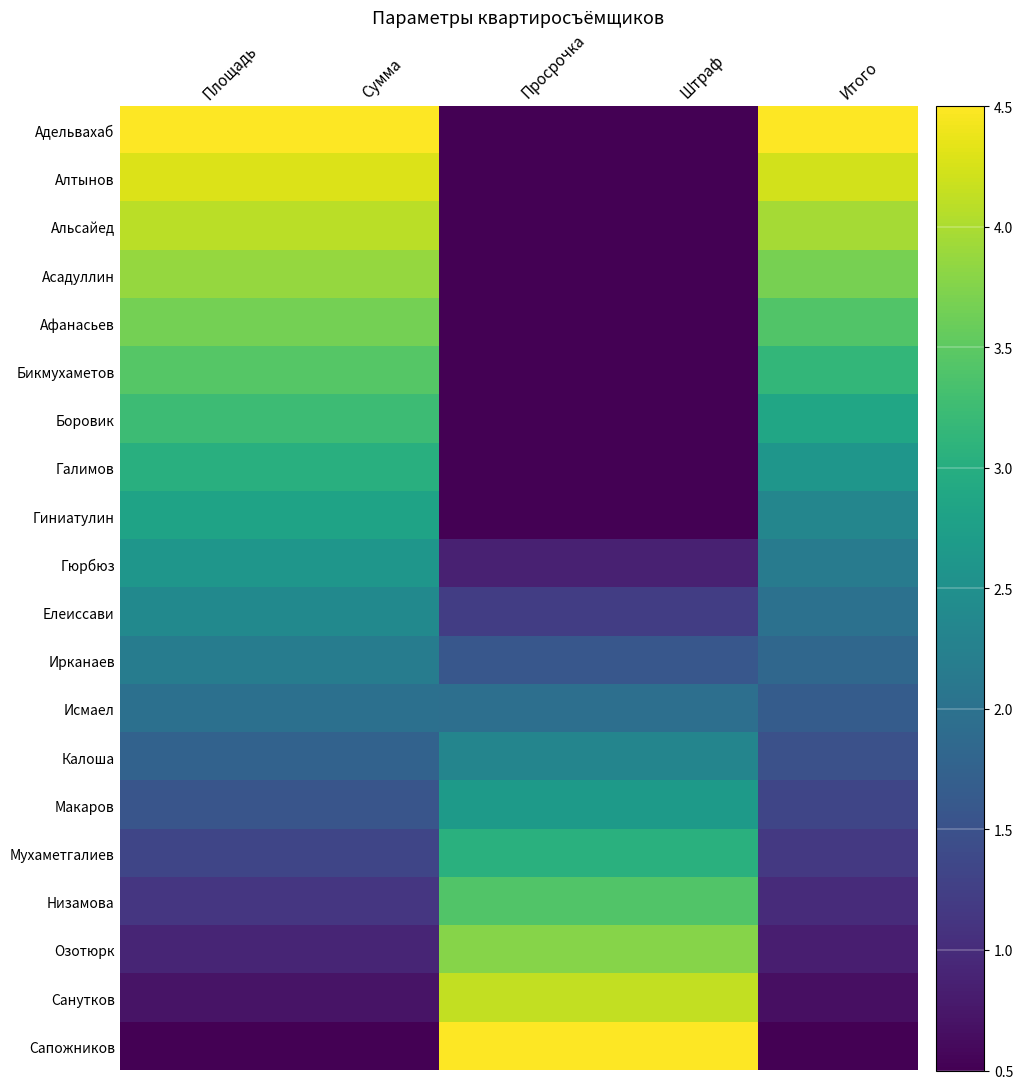

At which category does the chart reach its minimum across all series?

Просрочка